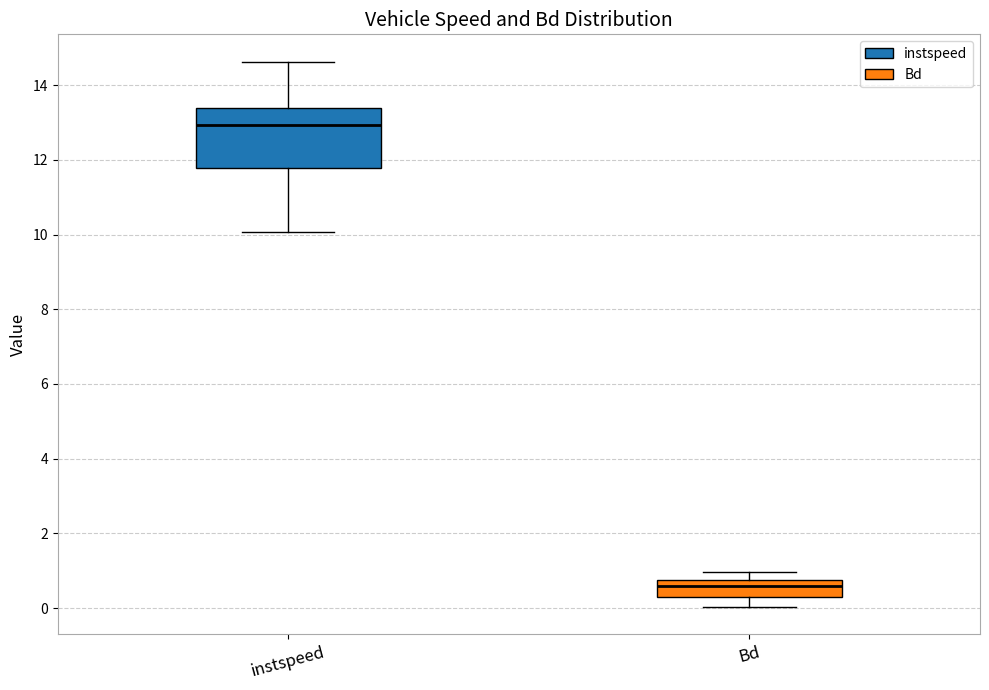

Which box's median line is the lowest?

Bd